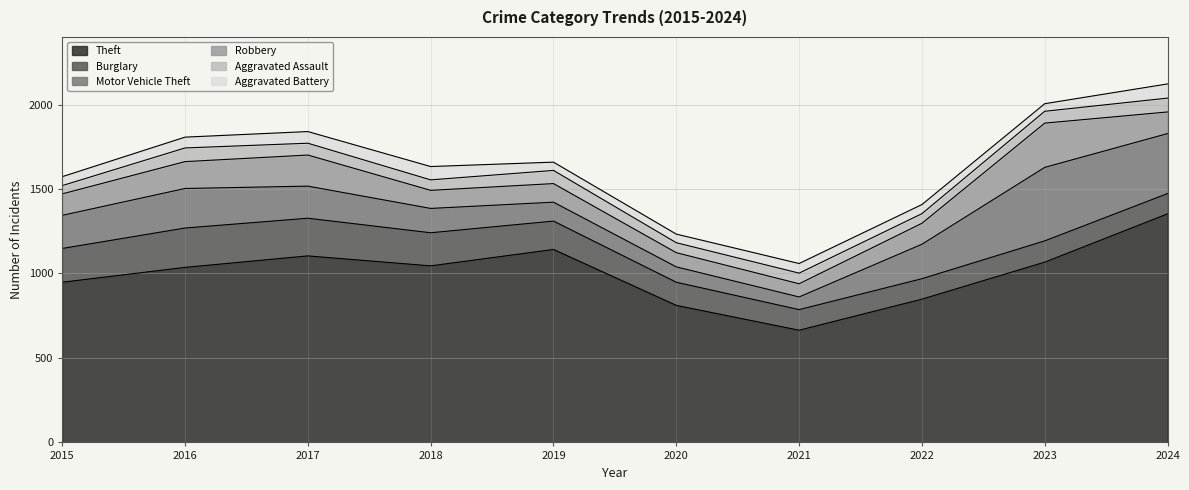

At 2020, list the series in order from smallest to largest.

Aggravated Battery, Aggravated Assault, Robbery, Motor Vehicle Theft, Burglary, Theft